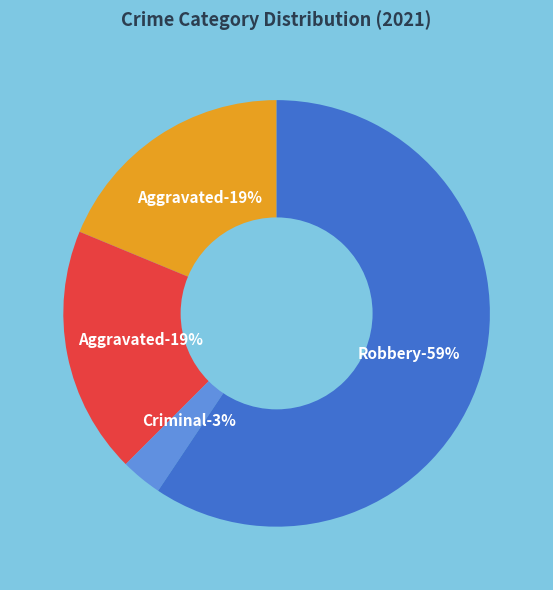

Count the number of slices in the pie.

5